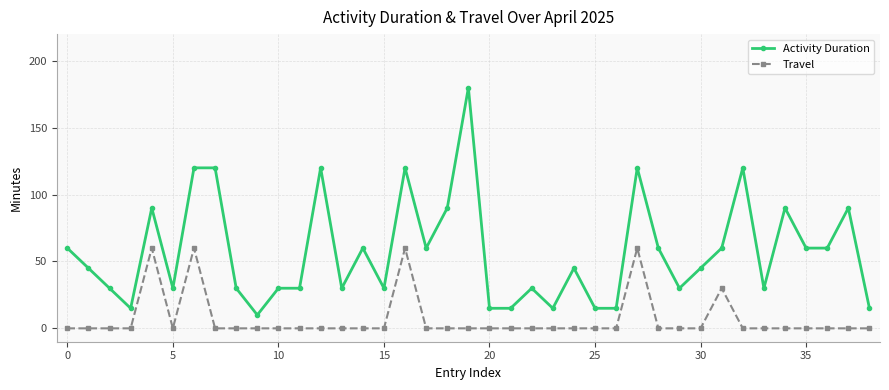

Which series has the largest total across all categories?

Activity Duration